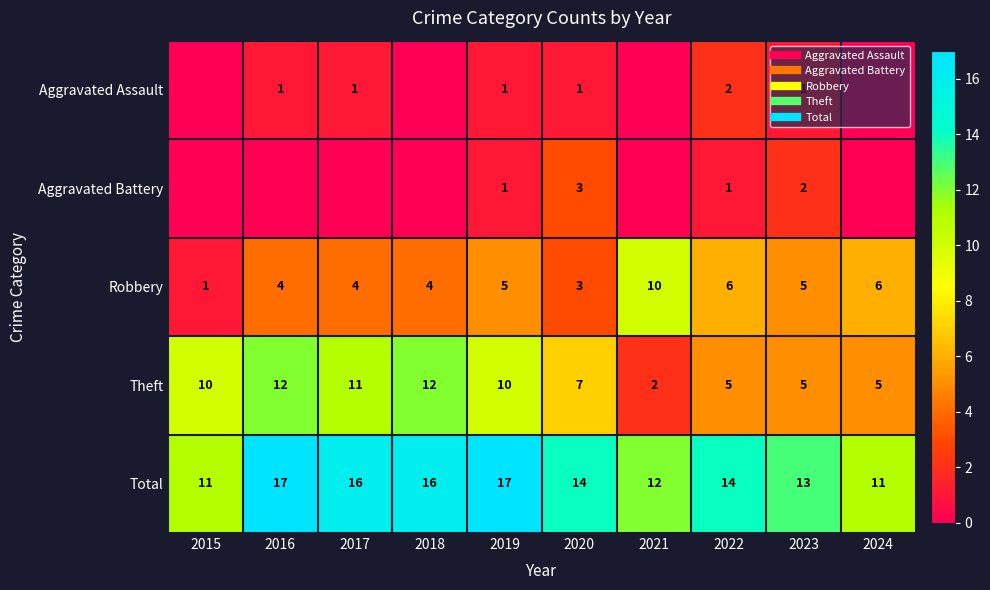

How many data points in Theft are above 10?

3